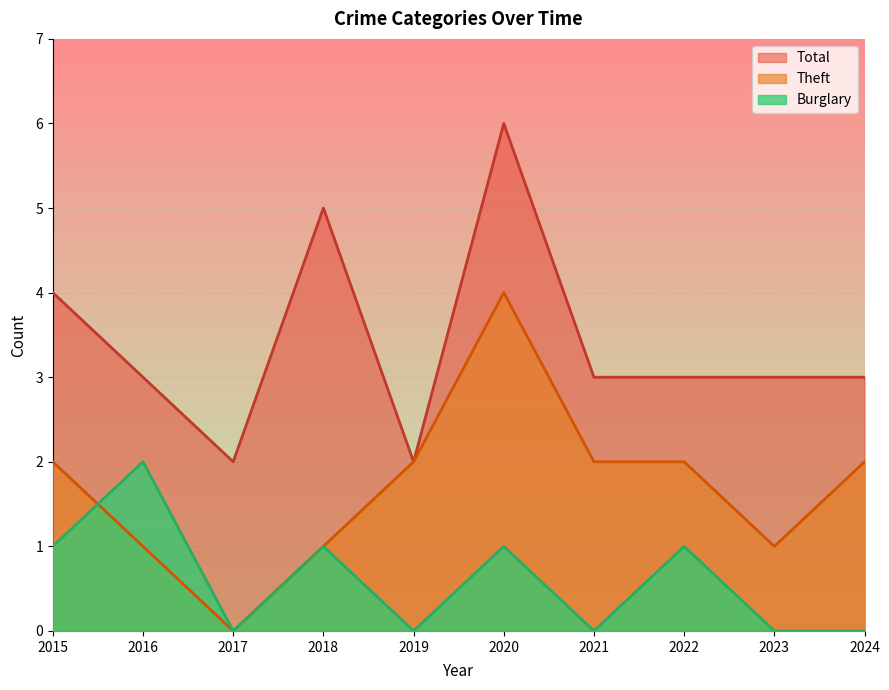

True or false: Burglary and Total intersect in this chart.

False